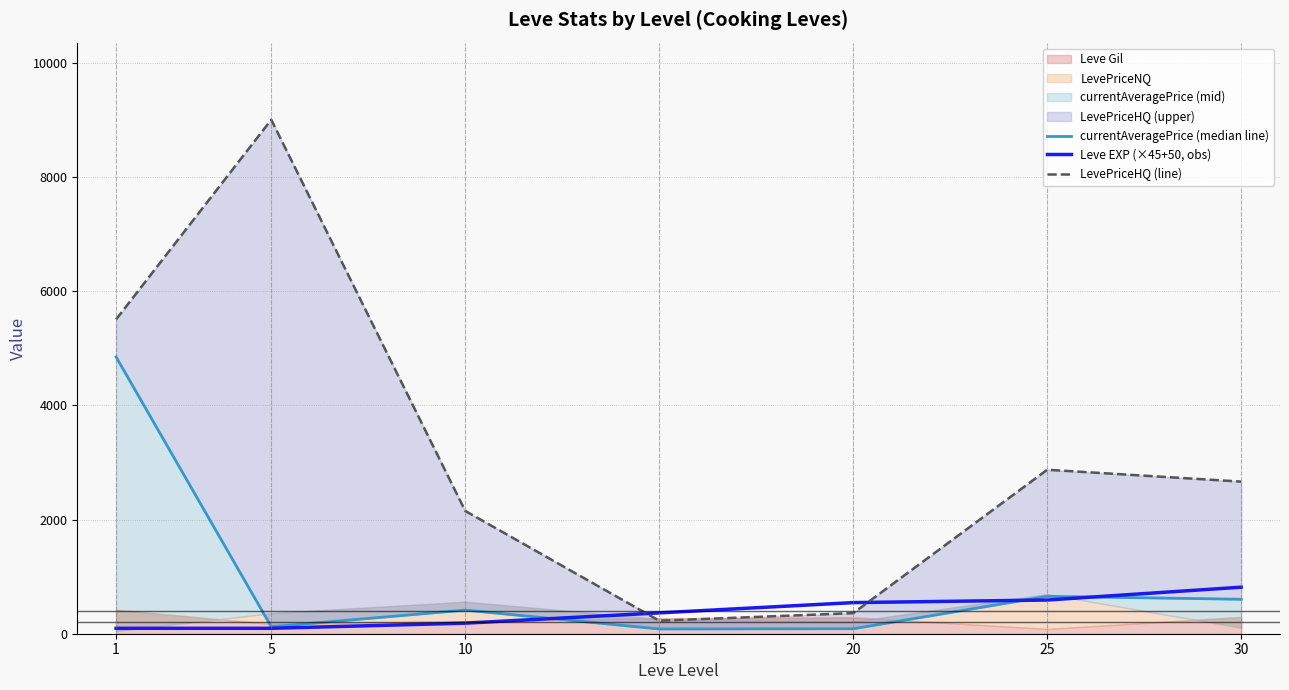

At which label is currentAveragePrice (median line) closest to 2465?

25